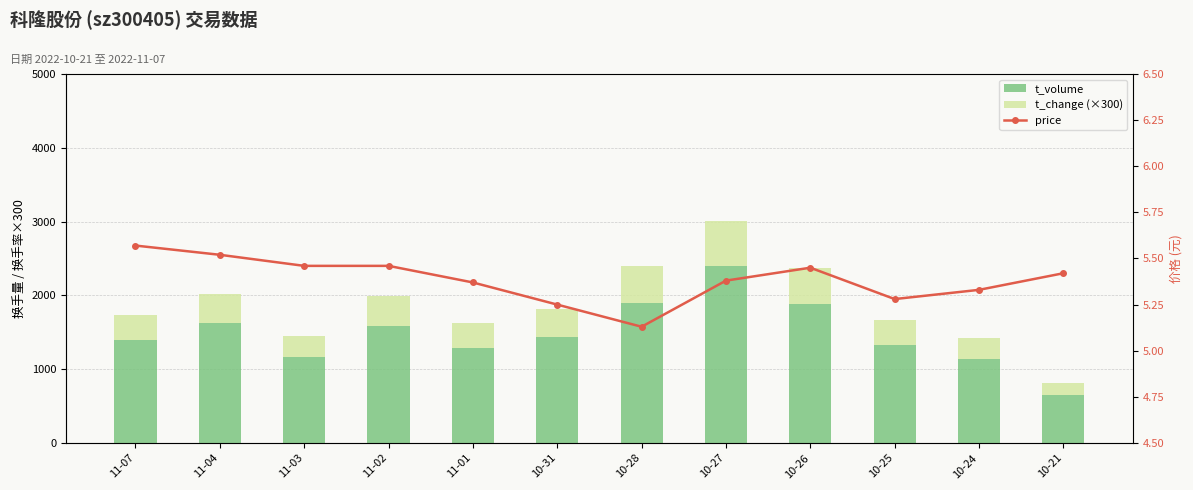

Read the t_volume value at 11-02.

1586.0